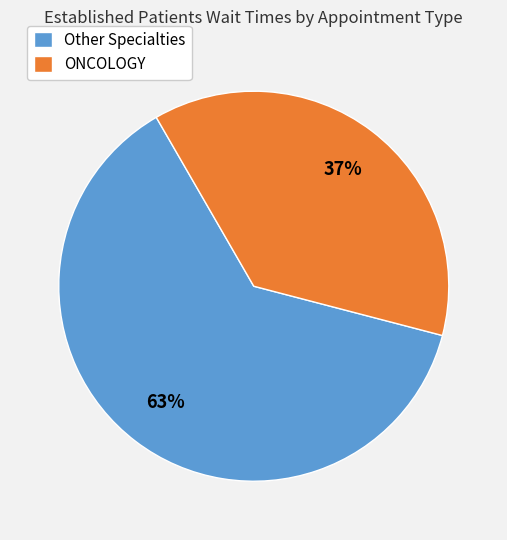

Is it true that Other Specialties is 63% of the pie?

True